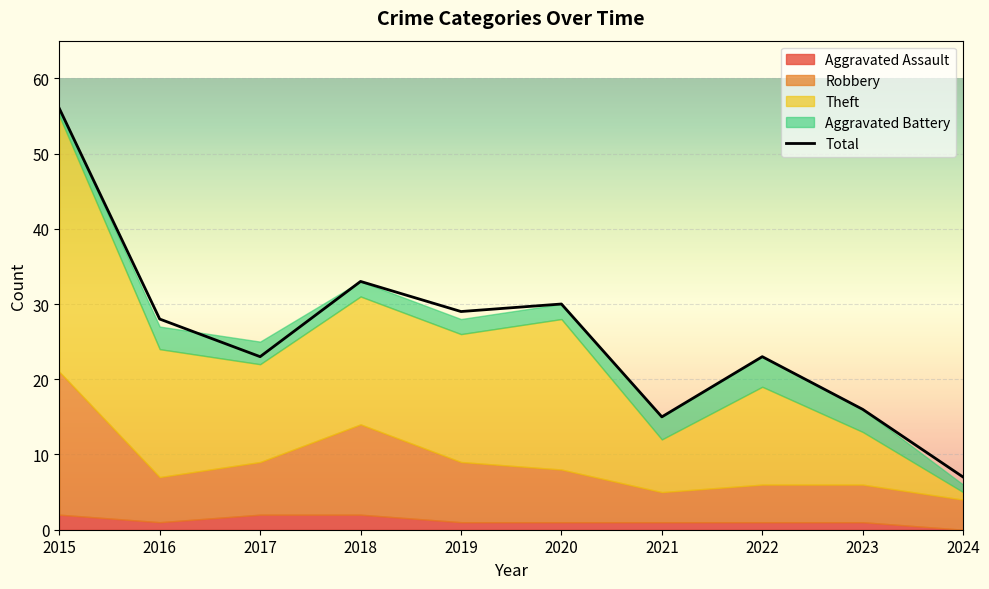

Which label corresponds to the largest value in the chart?

2015